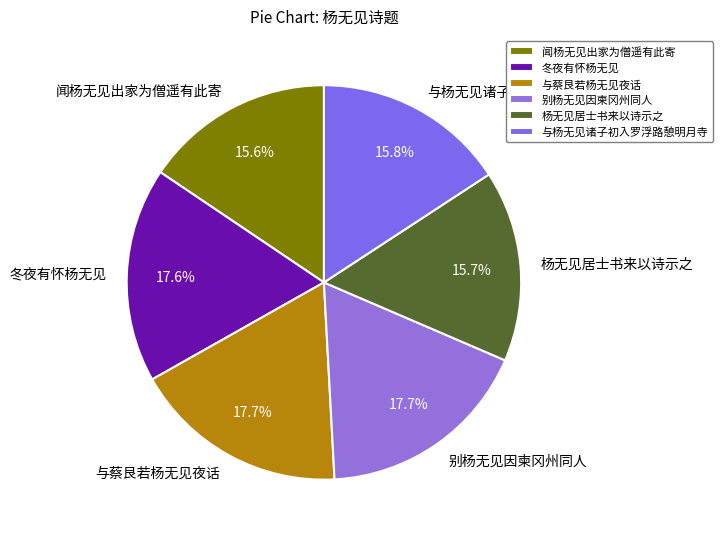

Which has a higher value, 闻杨无见出家为僧遥有此寄 or 与蔡艮若杨无见夜话?

与蔡艮若杨无见夜话